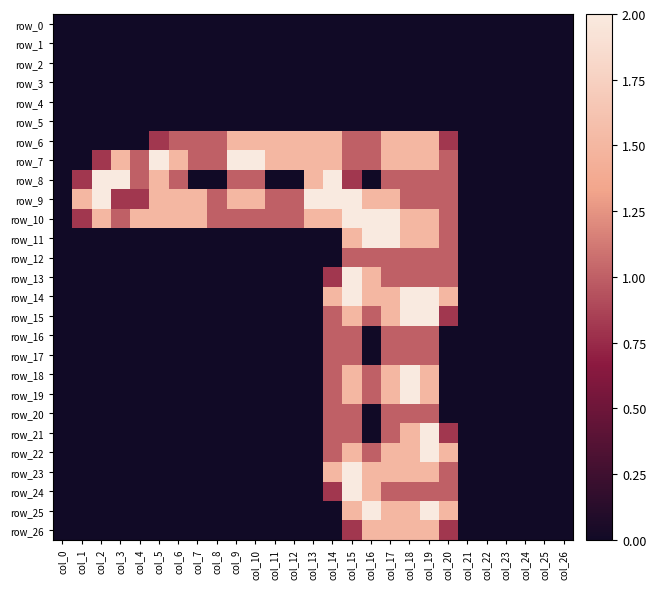

At how many categories does at least one series exceed 0?

20